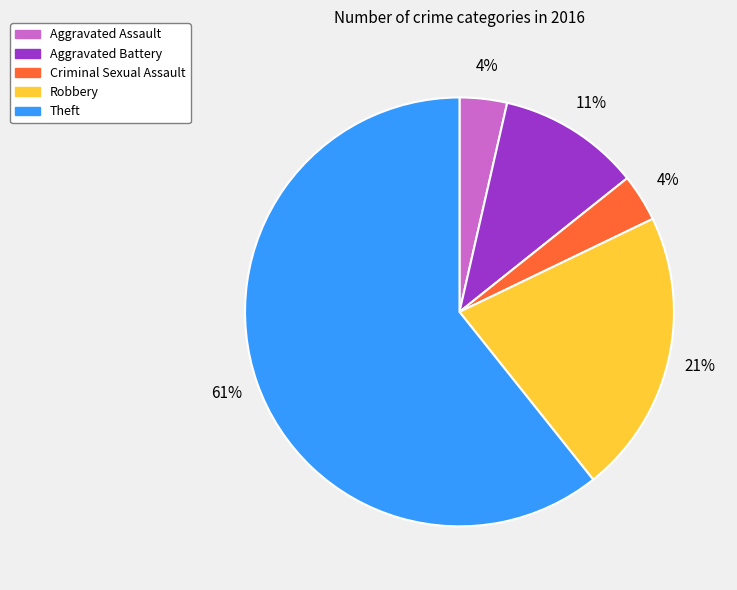

To the nearest percent, what is the combined percentage of Criminal Sexual Assault and Theft?

64%